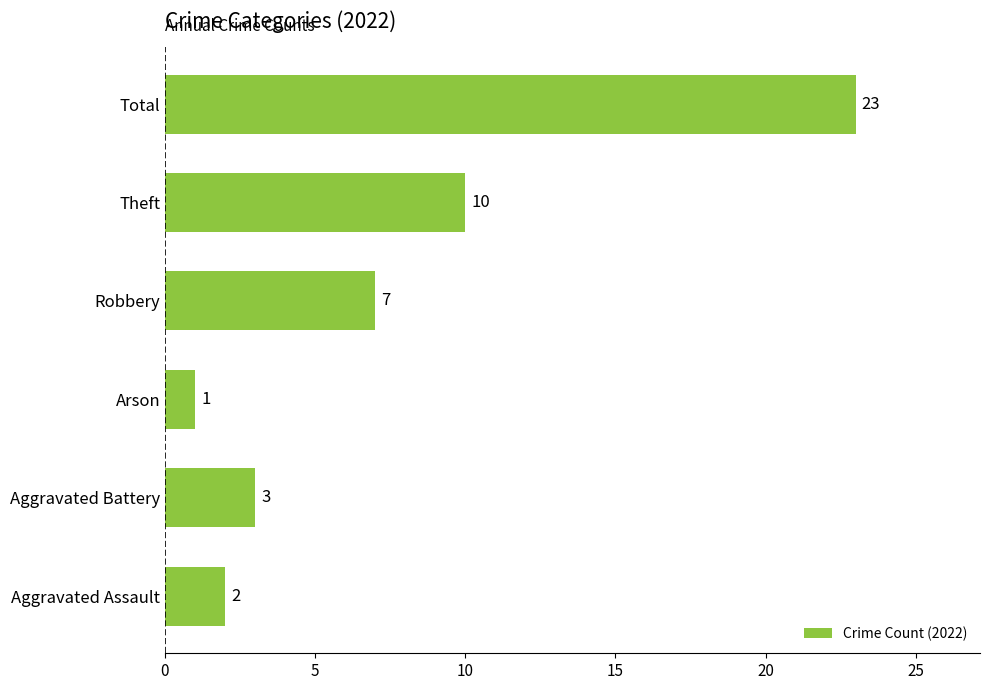

Reading bottom to top, extract all data points from this chart.

Aggravated Assault=2	Aggravated Battery=3	Arson=1	Robbery=7	Theft=10	Total=23